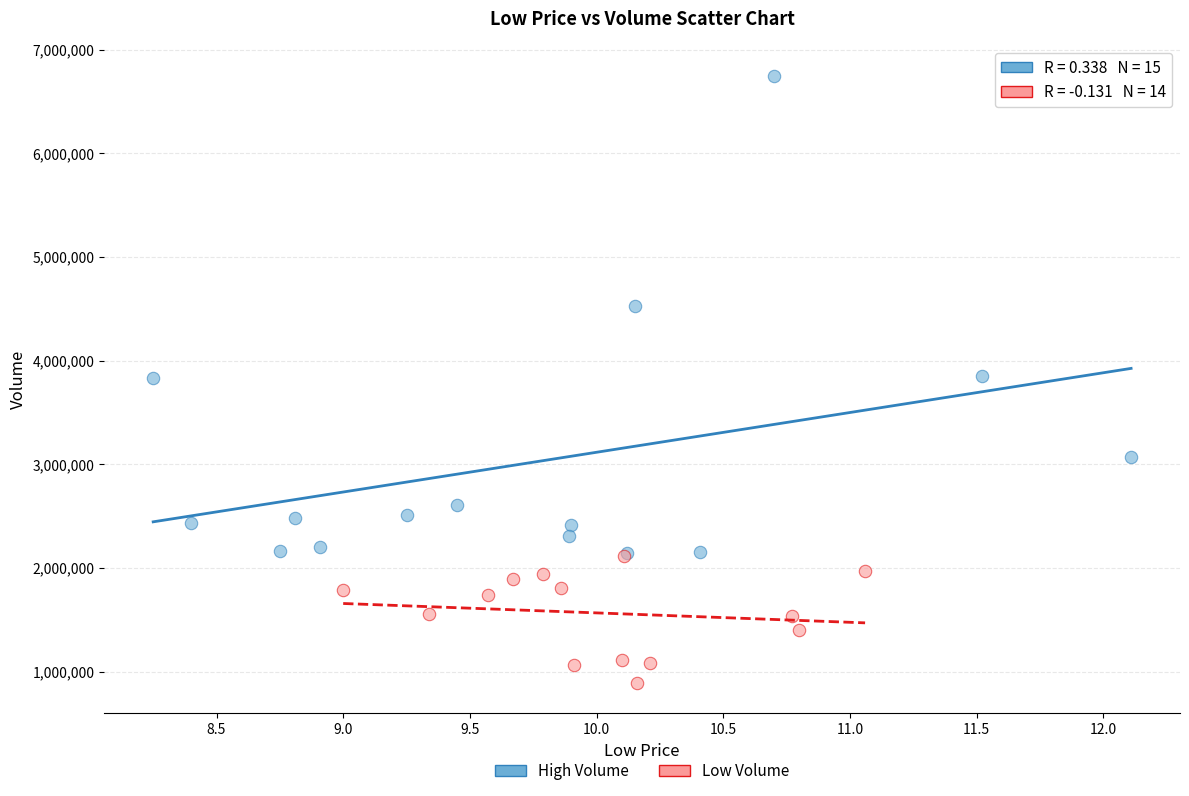

Which series has the largest Y range (max minus min)?

High Volume